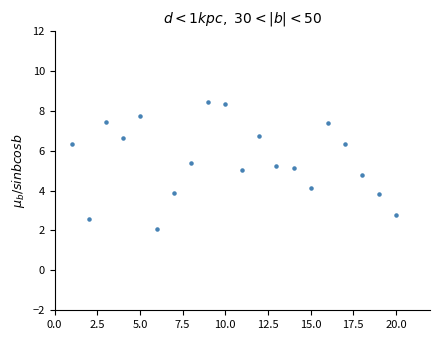

What is the range of X values (max minus min)?

19.0